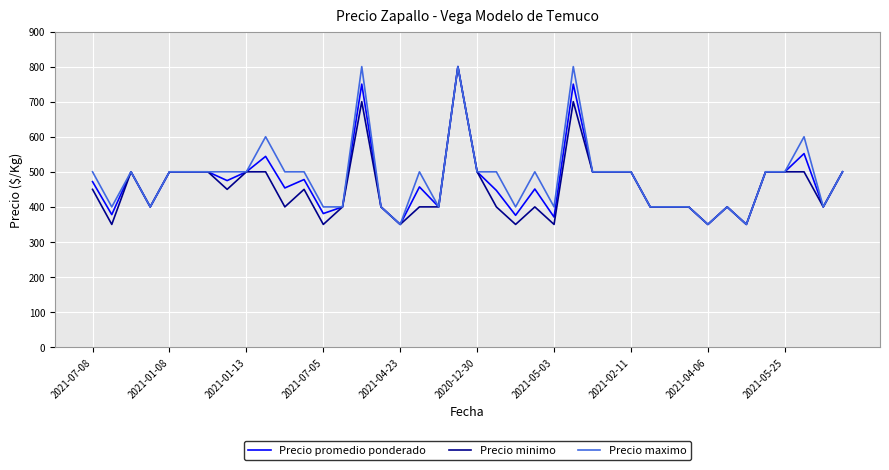

What is the maximum value for Precio maximo?

800